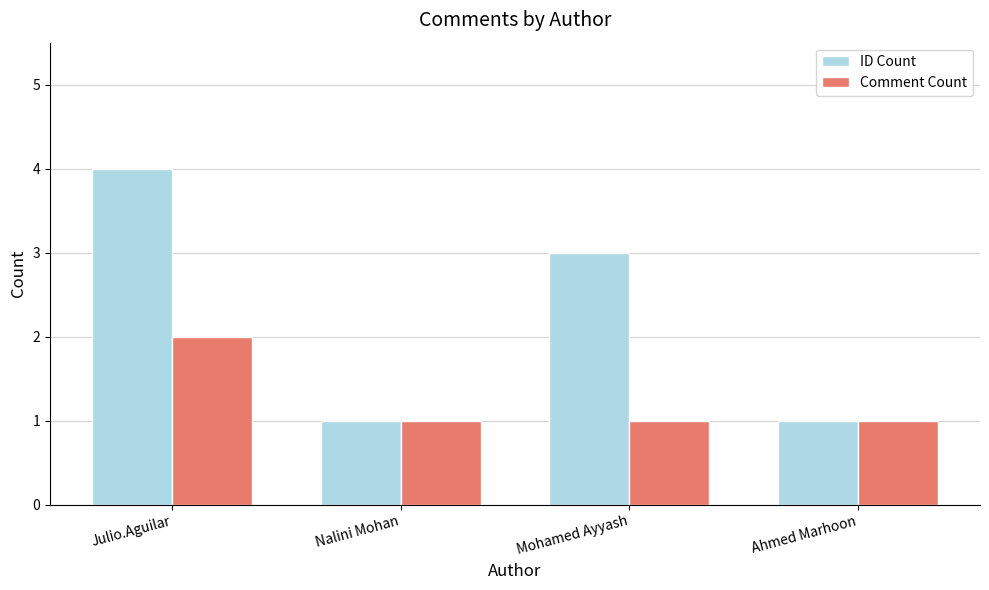

Count the Comment Count values in the range 1 to 2.

4